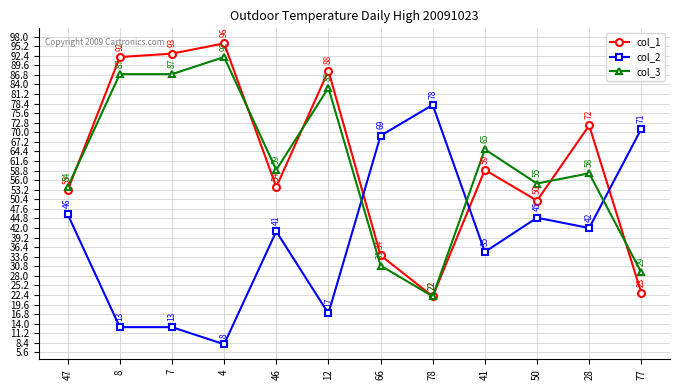

How many lines are shown in the chart?

3